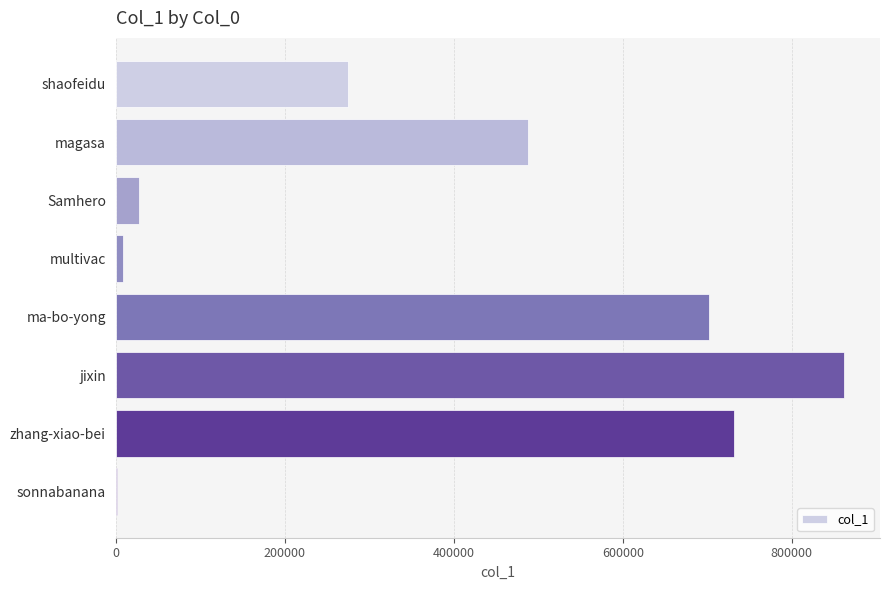

What value does the data have at Samhero?

27665